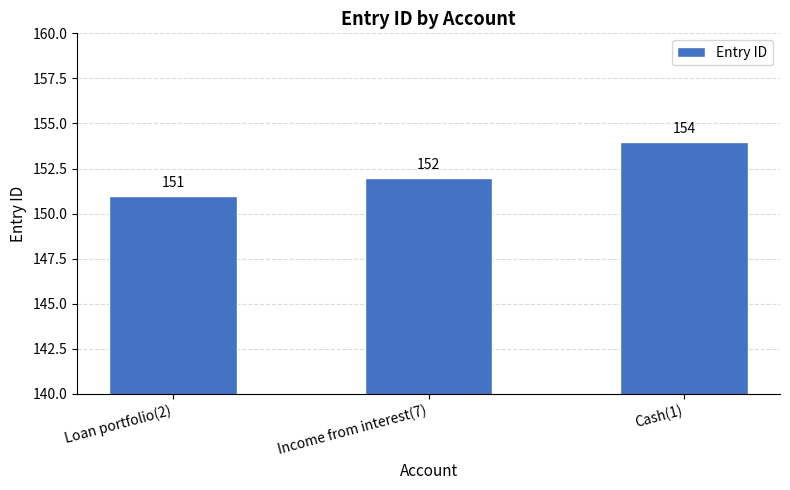

Reading left to right, what are all the values shown in this chart?

Loan portfolio(2)=151	Income from interest(7)=152	Cash(1)=154